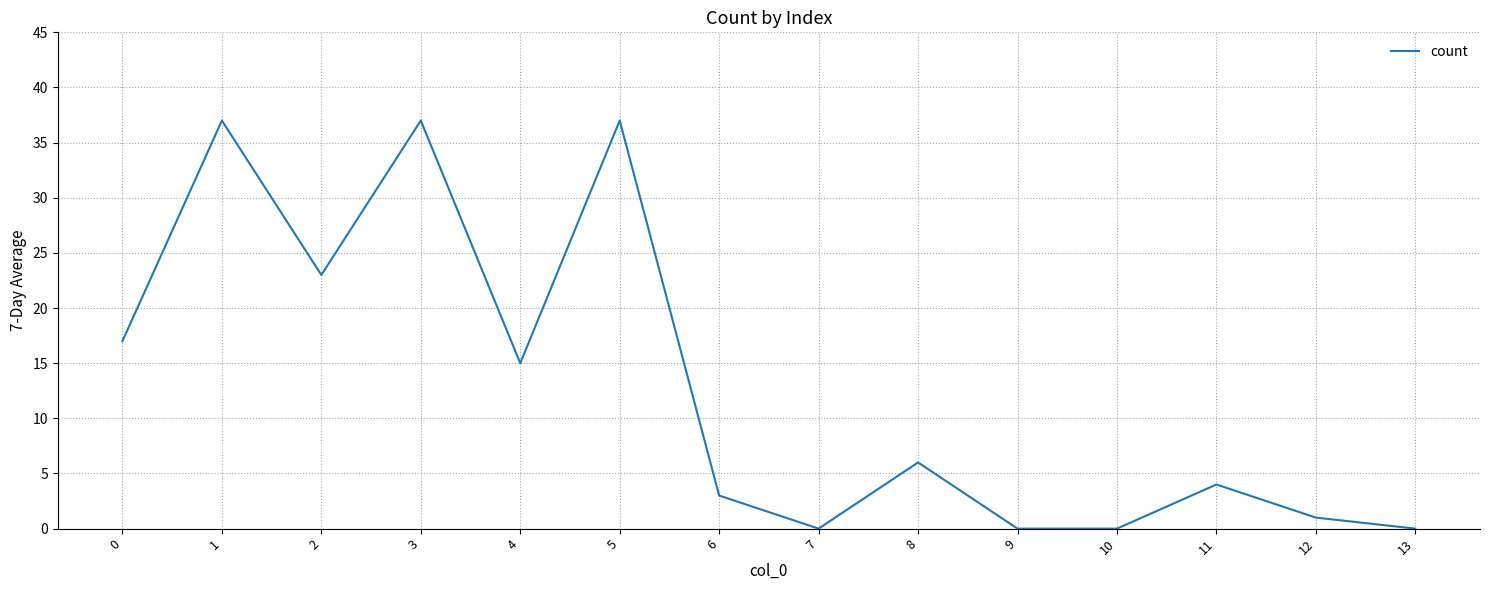

Does the chart have visible grid lines?

Yes